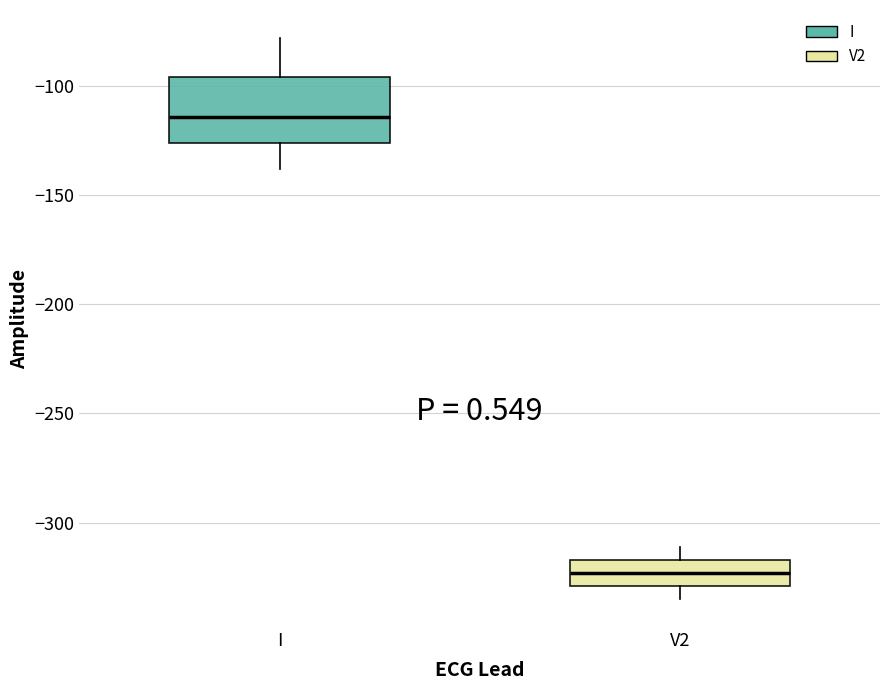

Reading left to right, read every box against the y-axis: the position of its median line, the range the box covers, and the ends of its whiskers. The values are not printed on the chart, so give them approximately, as read against the axis.

I: median -115, box -125 to -95, whiskers -140 to -80
V2: median -325, box -330 to -315, whiskers -335 to -310